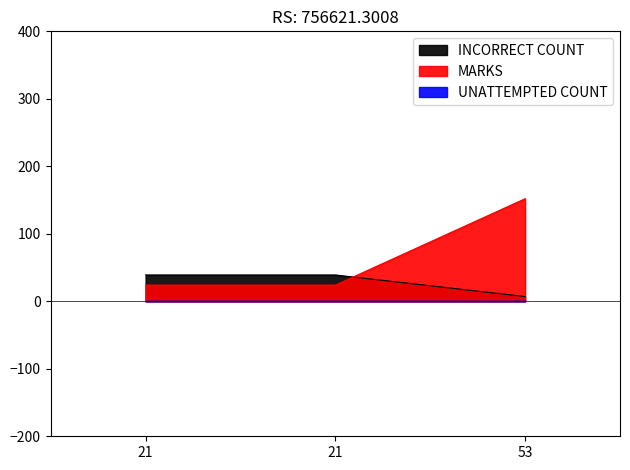

What is the total value across all series at 53?

159